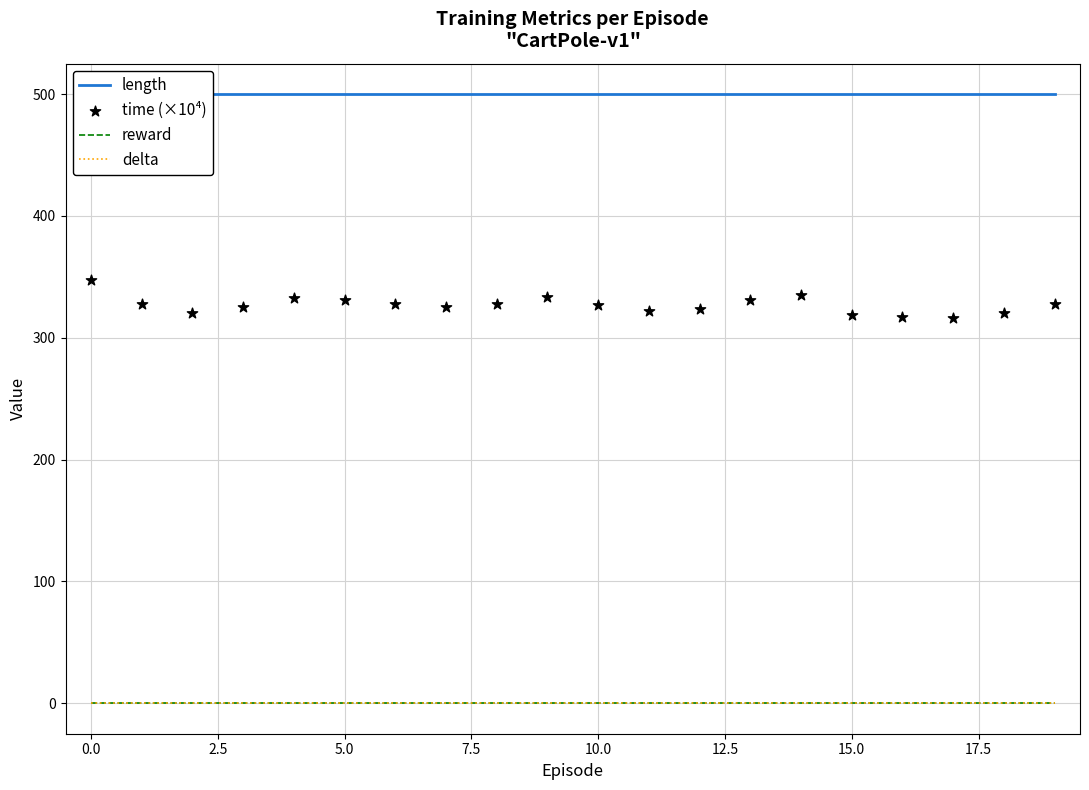

Which series has the largest total across all categories?

length